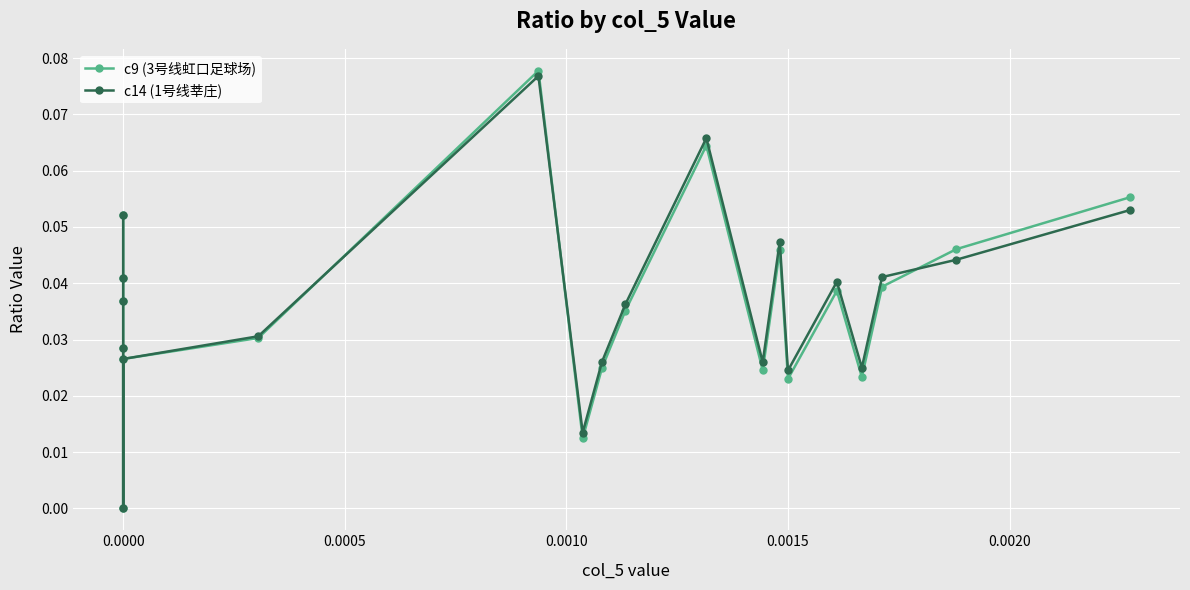

List the series in order of their peak value, highest first.

c9 (3号线虹口足球场), c14 (1号线莘庄)